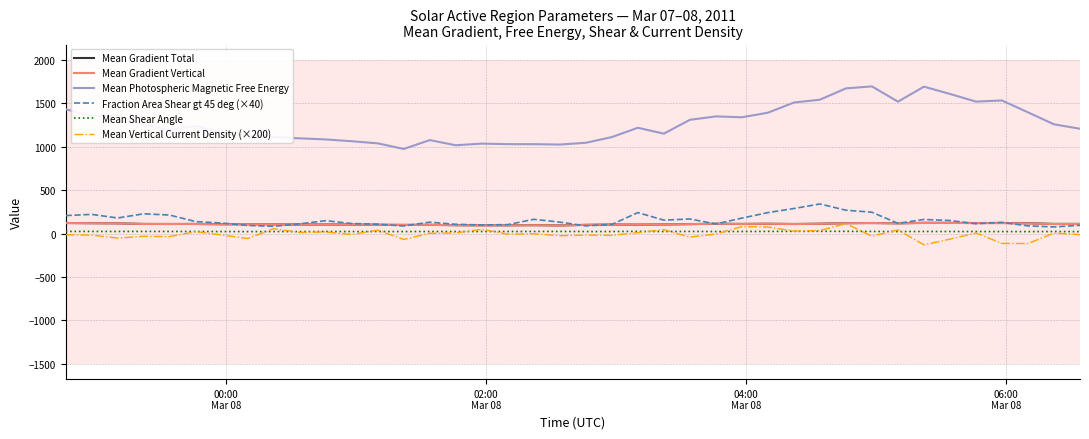

What is the maximum value for Mean Gradient Total?

123.3